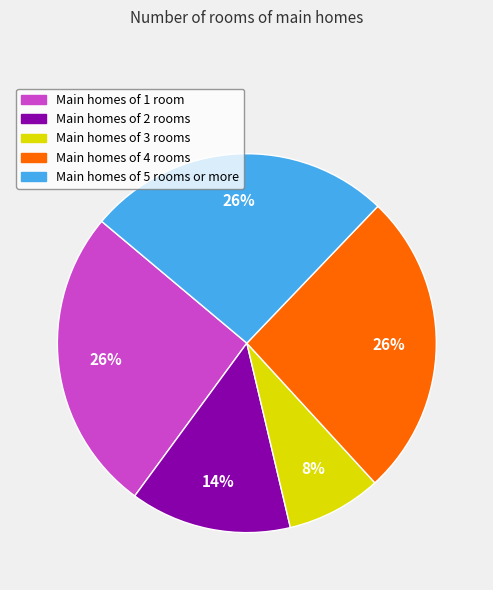

Is there a majority slice in this chart?

No